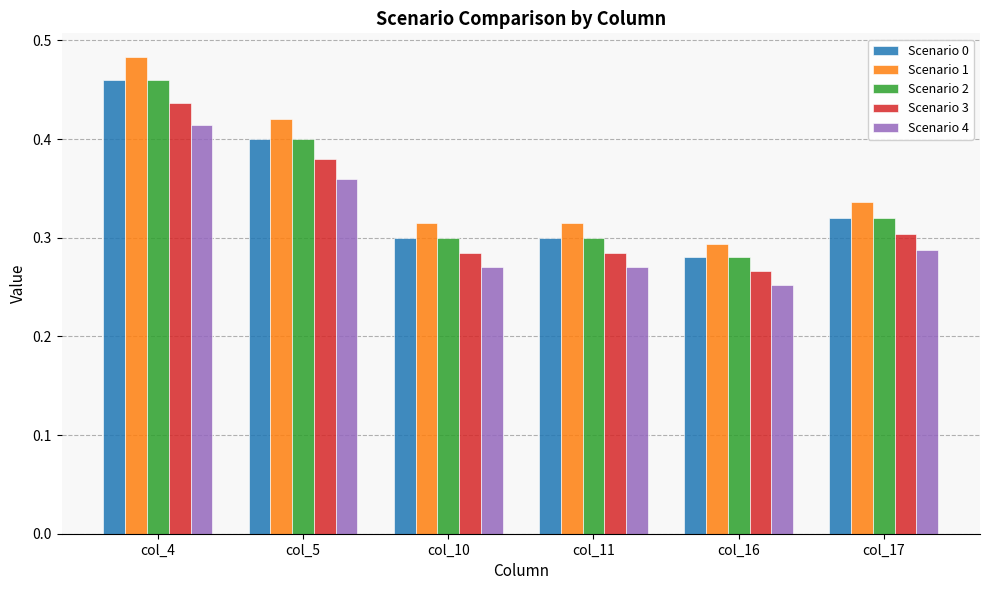

Are the bars grouped side by side (vs. stacked)?

Yes